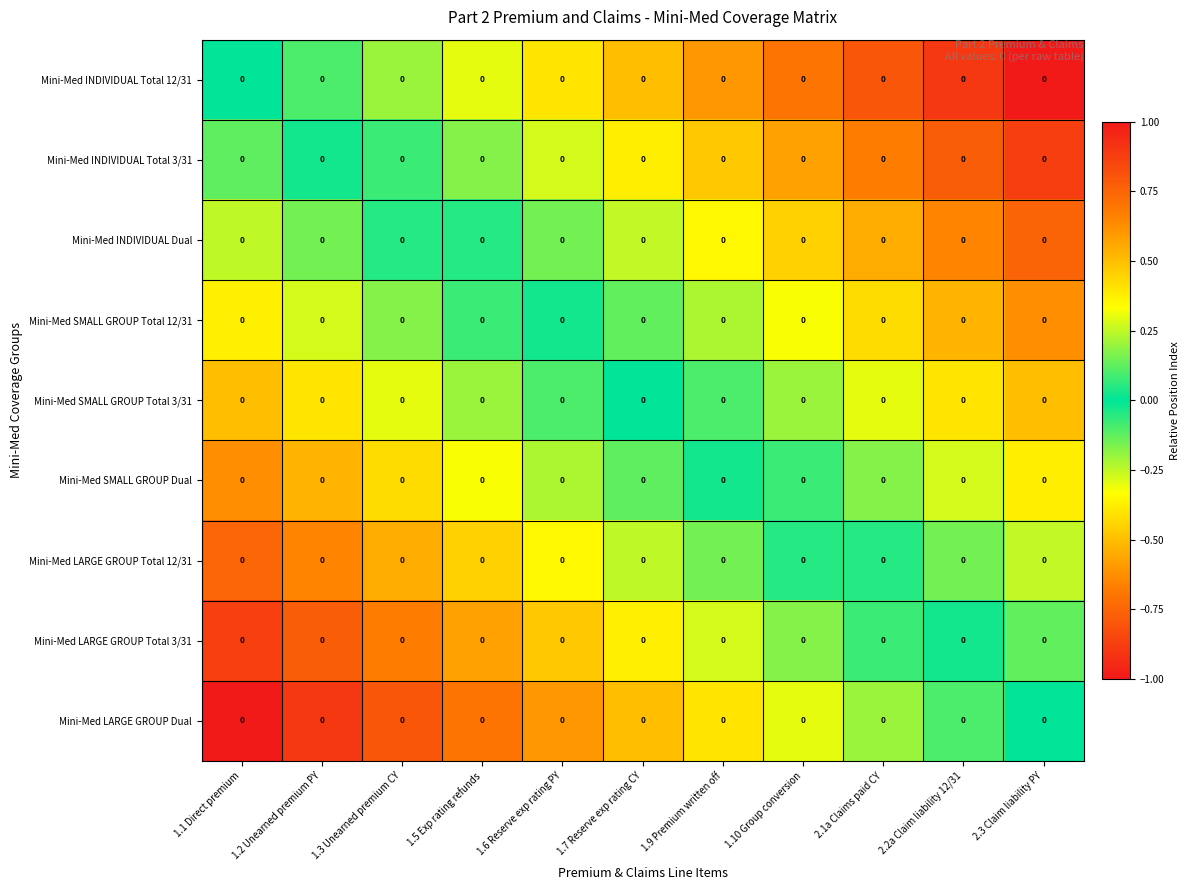

What is the difference between the Mini-Med INDIVIDUAL Dual values at 2.3 Claim liability PY and 2.1a Claims paid CY?

0.2